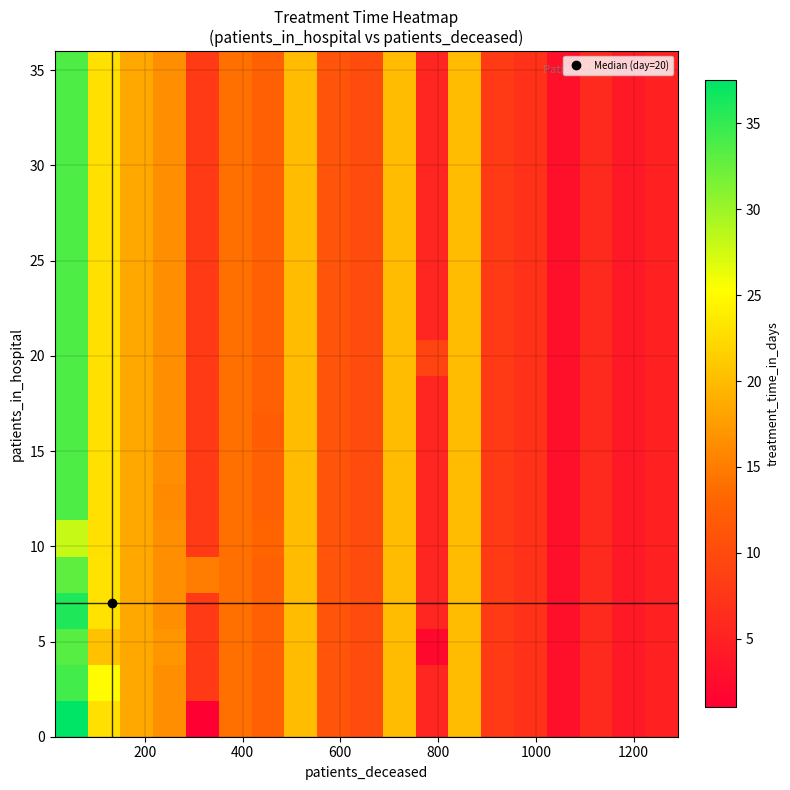

At how many categories does at least one series exceed 26?

1